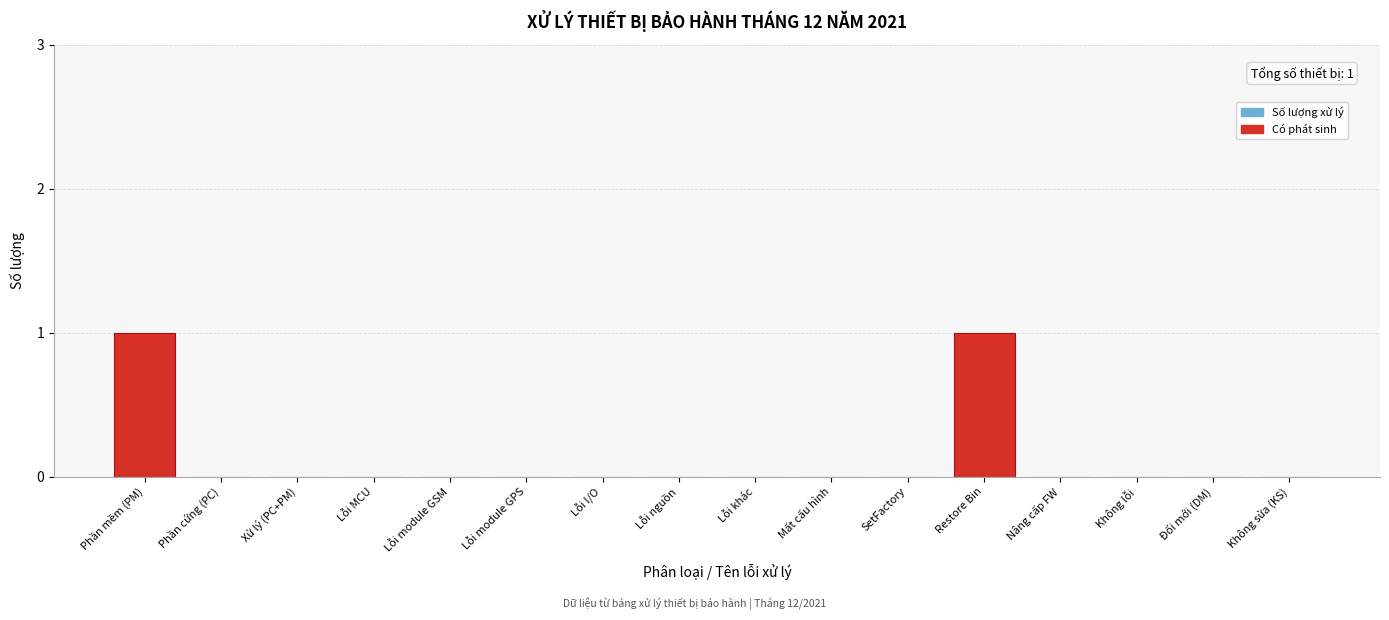

Reading left to right, transcribe all the data shown in this chart.

Phần mềm (PM)=1	Phần cứng (PC)=0	Xử lý (PC+PM)=0	Lỗi MCU=0	Lỗi module GSM=0	Lỗi module GPS=0	Lỗi I/O=0	Lỗi nguồn=0	Lỗi khác=0	Mất cấu hình=0	SetFactory=0	Restore Bin=1	Nâng cấp FW=0	Không lỗi=0	Đổi mới (DM)=0	Không sửa (KS)=0